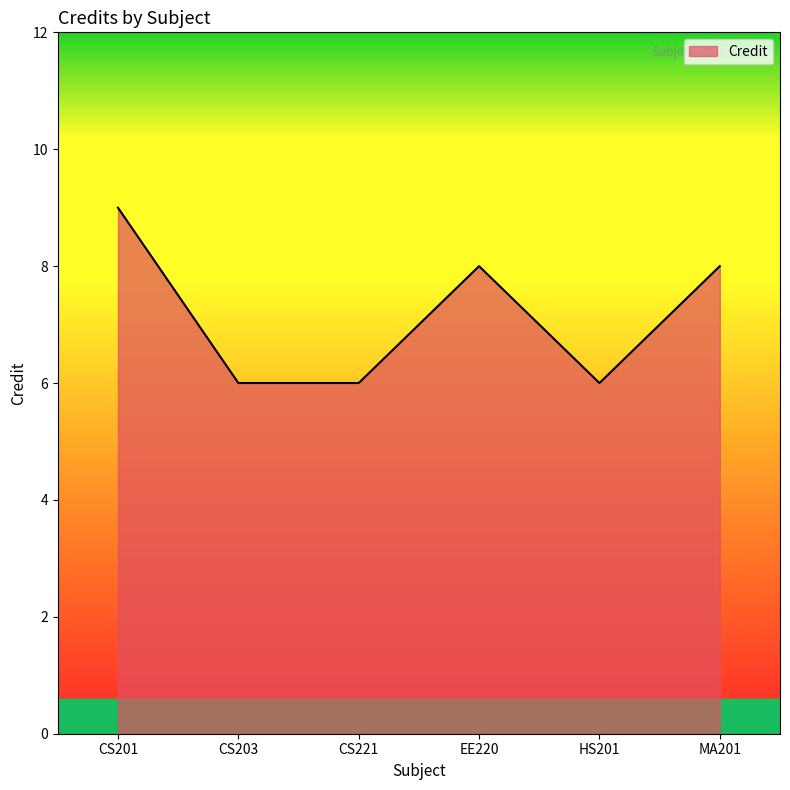

What is the difference between the values at CS221 and EE220?

2